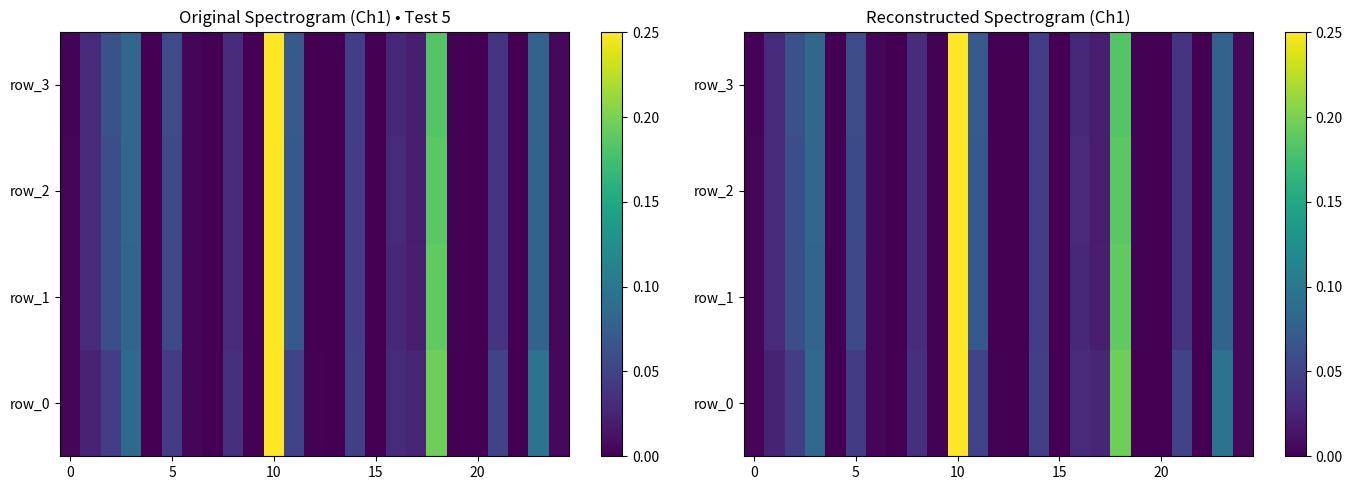

Which series changed the most between 10 and 14?

row_2